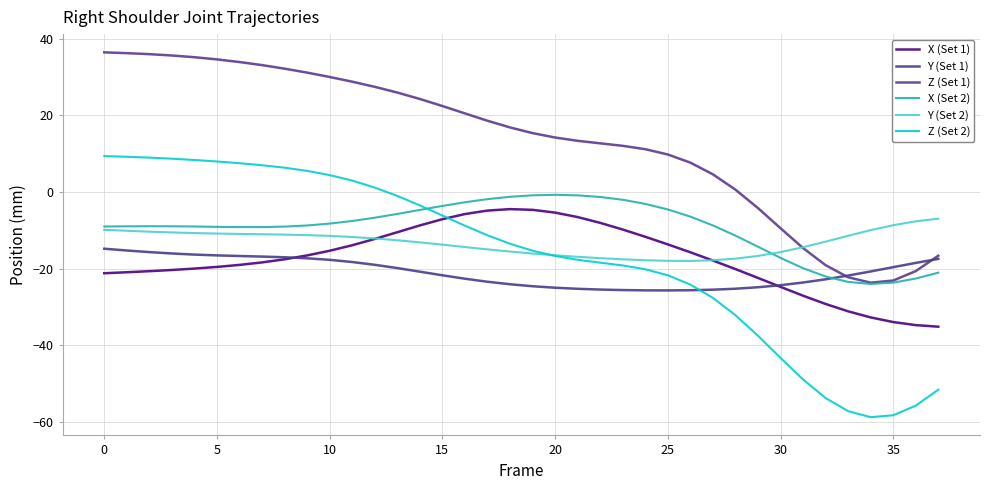

Reading left to right, transcribe all the data shown in this chart.

X (Set 1): -21.2	-21.0	-20.7	-20.4	-20.0	-19.6	-19.1	-18.4	-17.6	-16.6	-15.4	-13.9	-12.3	-10.5	-8.8	-7.1	-5.8	-4.9	-4.5	-4.7	-5.4	-6.6	-8.1	-9.8	-11.7	-13.7	-15.8	-17.9	-20.1	-22.4	-24.8	-27.1	-29.2	-31.2	-32.8	-34.0	-34.8	-35.2
Y (Set 1): -14.8	-15.3	-15.7	-16.1	-16.4	-16.6	-16.7	-16.9	-17.1	-17.3	-17.7	-18.3	-19.0	-19.9	-20.8	-21.8	-22.7	-23.4	-24.1	-24.6	-25.0	-25.3	-25.5	-25.6	-25.7	-25.7	-25.7	-25.5	-25.3	-24.9	-24.4	-23.6	-22.8	-21.8	-20.8	-19.6	-18.5	-17.5
Z (Set 1): 36.4	36.2	36.0	35.6	35.2	34.6	33.9	33.1	32.2	31.1	30.0	28.8	27.4	25.9	24.3	22.4	20.5	18.6	16.8	15.3	14.2	13.3	12.7	12.0	11.2	9.8	7.6	4.6	0.6	-4.2	-9.5	-14.7	-19.1	-22.3	-23.7	-23.1	-20.7	-16.6
X (Set 2): -9.0	-9.0	-9.0	-9.0	-9.0	-9.1	-9.2	-9.2	-9.1	-8.8	-8.3	-7.6	-6.7	-5.8	-4.7	-3.7	-2.7	-1.9	-1.3	-0.9	-0.8	-0.9	-1.3	-2.0	-3.1	-4.6	-6.5	-8.8	-11.4	-14.3	-17.2	-19.9	-22.1	-23.5	-24.0	-23.7	-22.6	-21.1
Y (Set 2): -9.9	-10.1	-10.4	-10.6	-10.8	-10.9	-11.0	-11.1	-11.2	-11.3	-11.5	-11.8	-12.2	-12.6	-13.2	-13.8	-14.4	-15.0	-15.6	-16.1	-16.5	-16.9	-17.3	-17.6	-17.8	-18.0	-18.0	-17.8	-17.4	-16.7	-15.7	-14.4	-13.0	-11.4	-10.0	-8.7	-7.7	-7.0
Z (Set 2): 9.3	9.2	8.9	8.7	8.3	7.9	7.5	7.0	6.3	5.5	4.4	3.0	1.1	-1.1	-3.5	-6.2	-8.8	-11.3	-13.5	-15.3	-16.7	-17.7	-18.5	-19.2	-20.2	-21.8	-24.2	-27.7	-32.2	-37.5	-43.3	-49.0	-53.8	-57.2	-58.8	-58.3	-55.8	-51.6